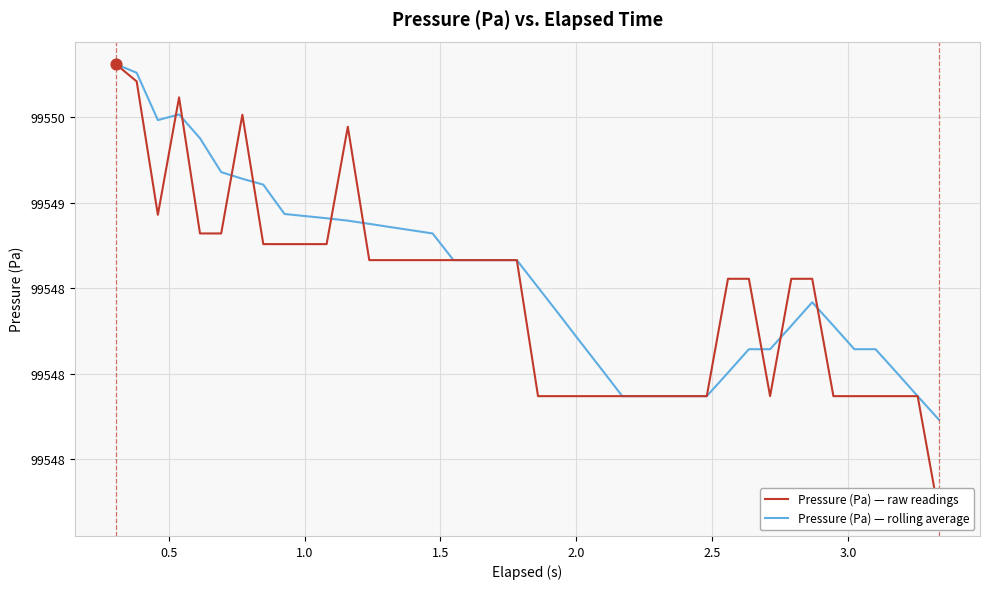

What is the total value across all series at 0.5?

199099.5